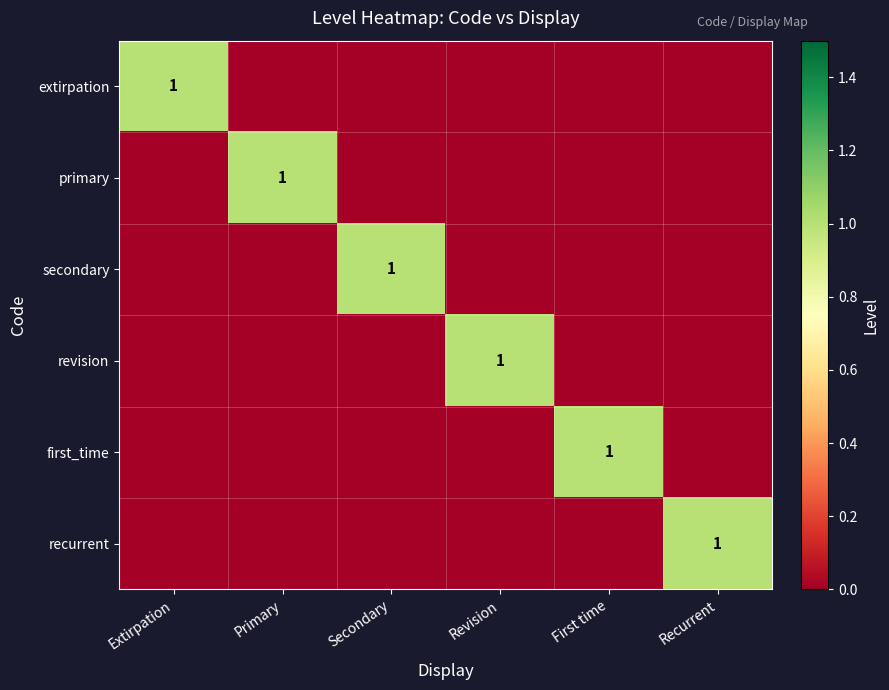

What is the maximum value for extirpation?

1